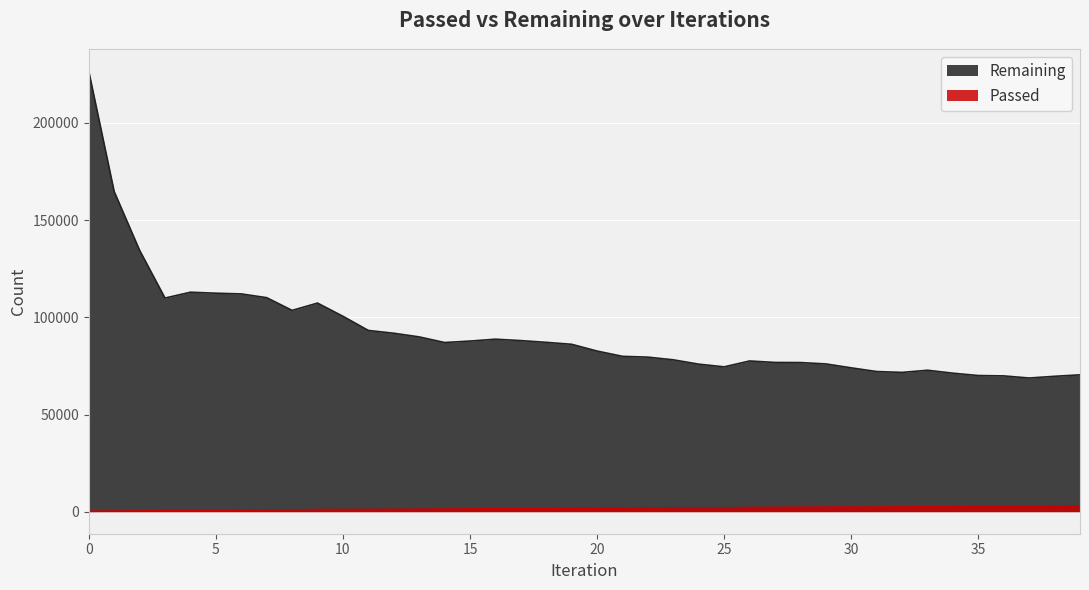

True or false: Passed has a value of 763 at 3.

False